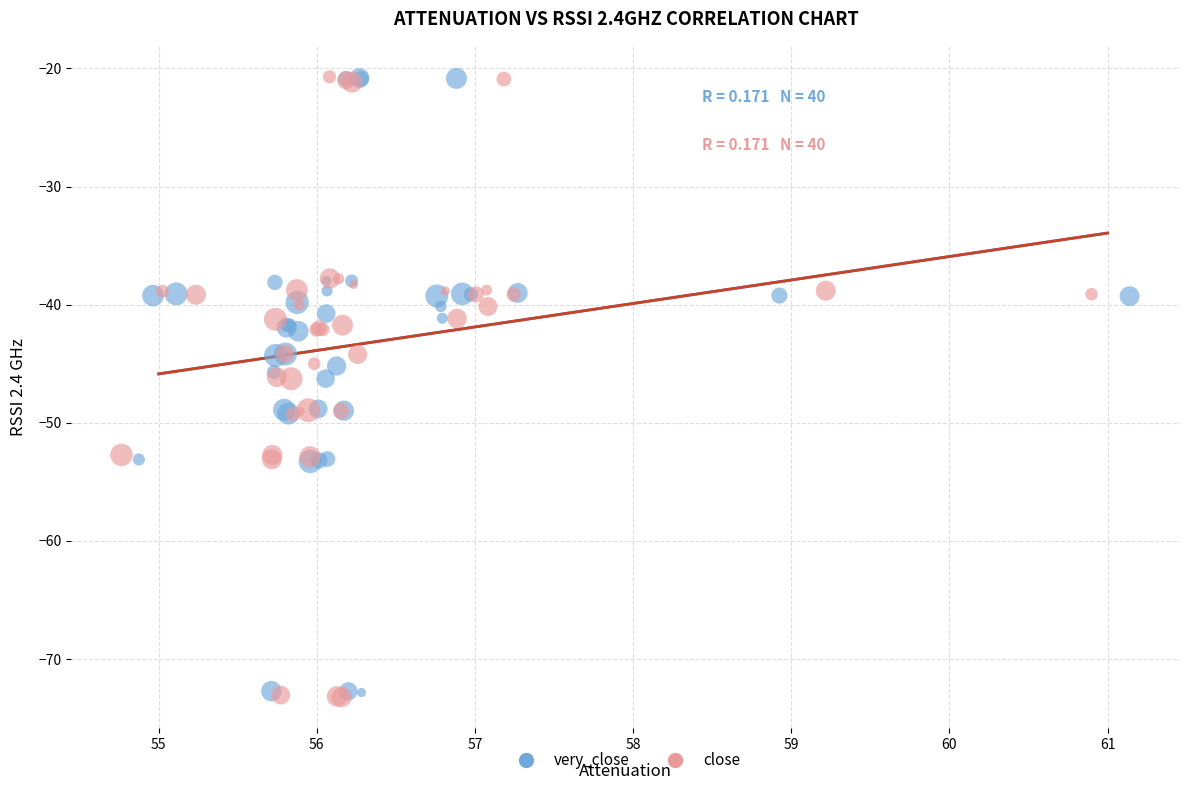

What are all the series names shown in the legend?

very_close, close